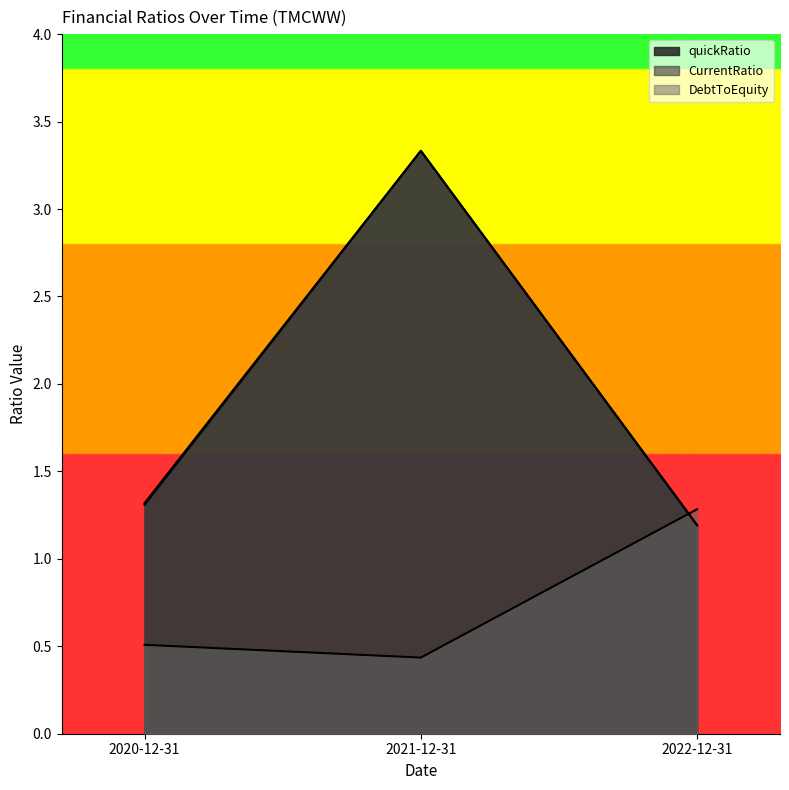

What is the average value of the CurrentRatio series?

1.9